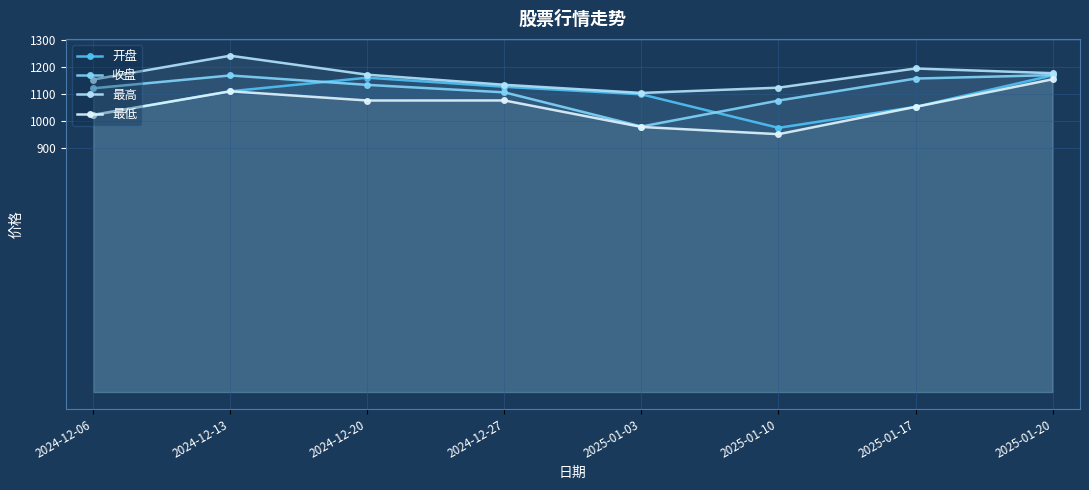

What is the value of the 收盘 point at the 4th from the left?

1106.5